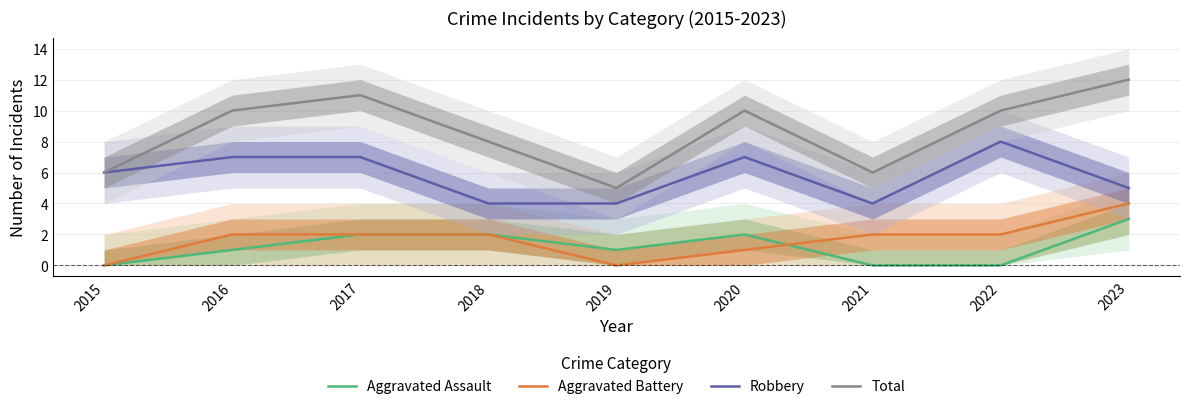

True or false: Aggravated Assault and Robbery intersect in this chart.

False